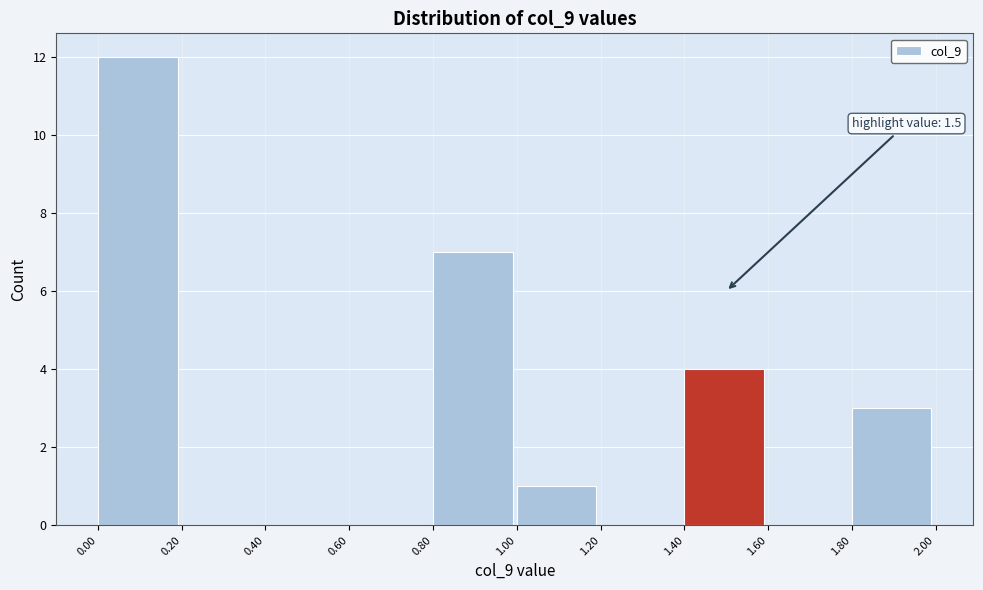

Which range on the x-axis has the tallest bar?

0.00 to 0.20